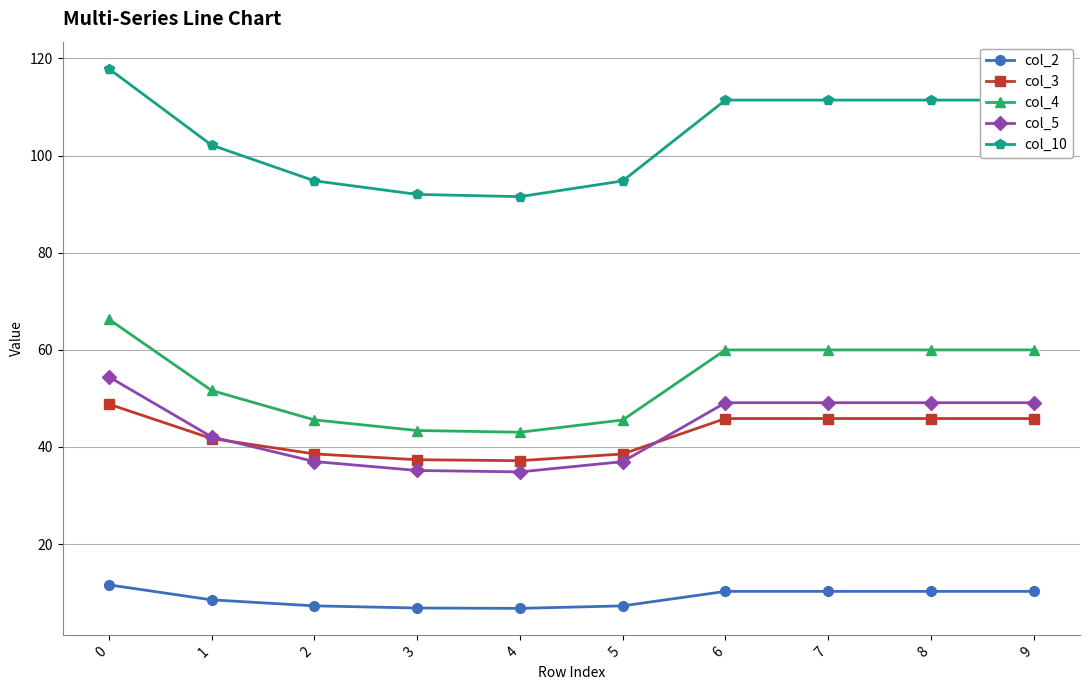

Read the col_3 value at 3.

37.4